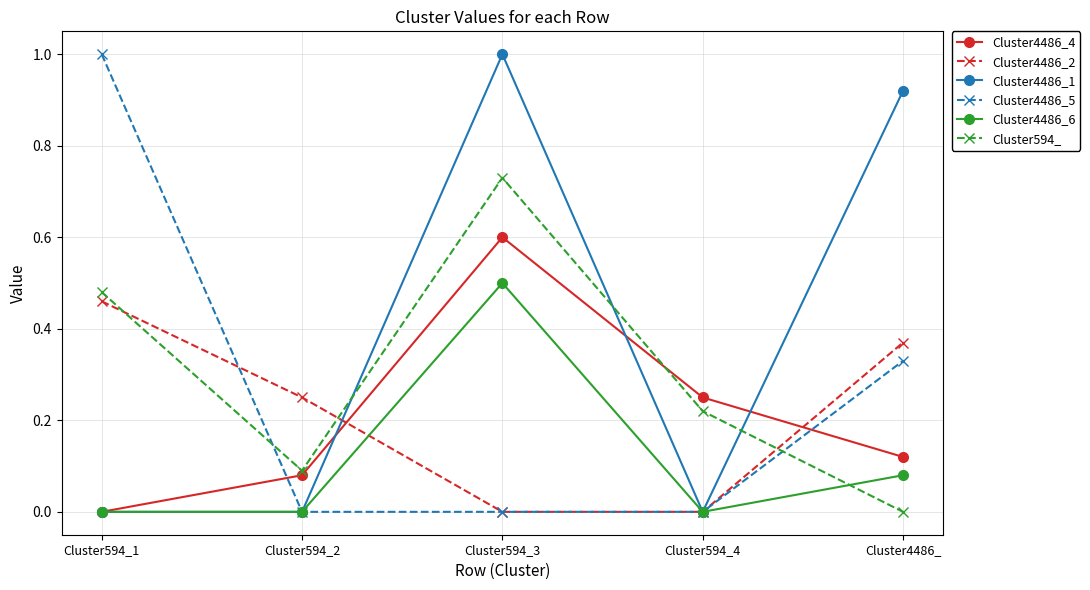

Where do Cluster4486_5 and Cluster4486_4 first cross each other?

Cluster594_1 and Cluster594_2